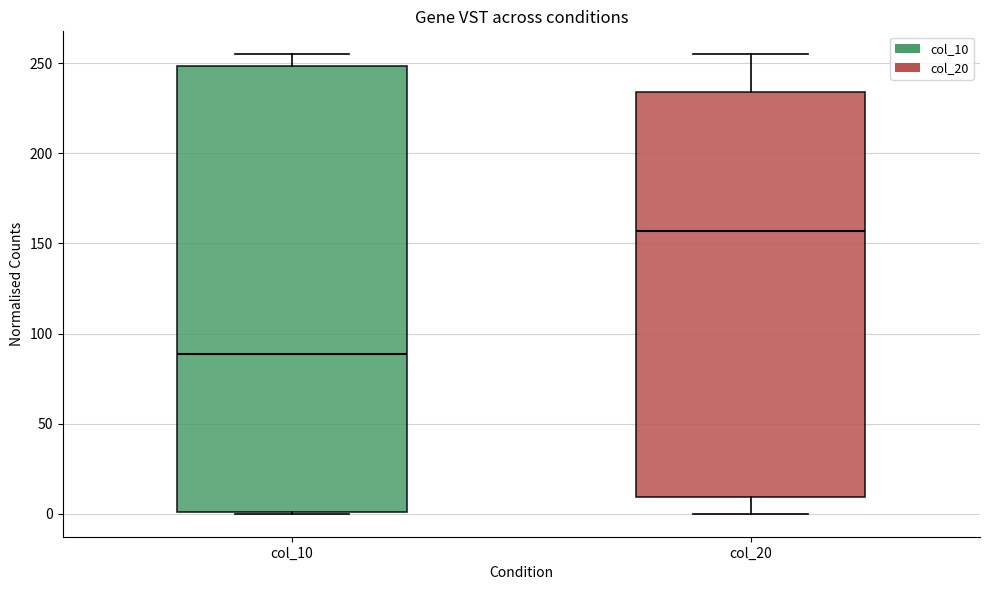

Which box is the tallest, from its lower edge to its upper edge?

col_10